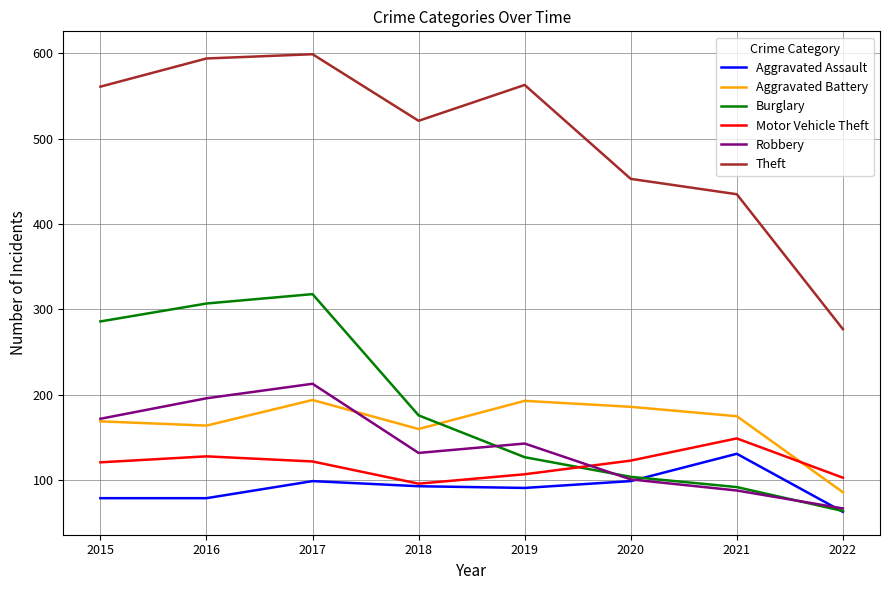

What is the sum of all Motor Vehicle Theft values?

949